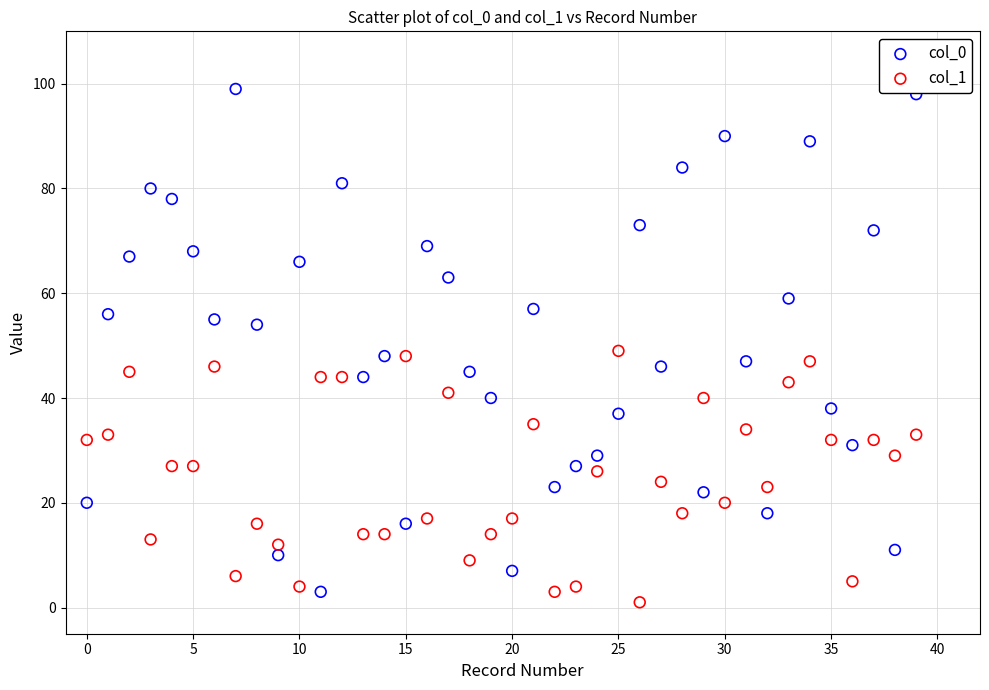

What are all the series names shown in the legend?

col_0, col_1